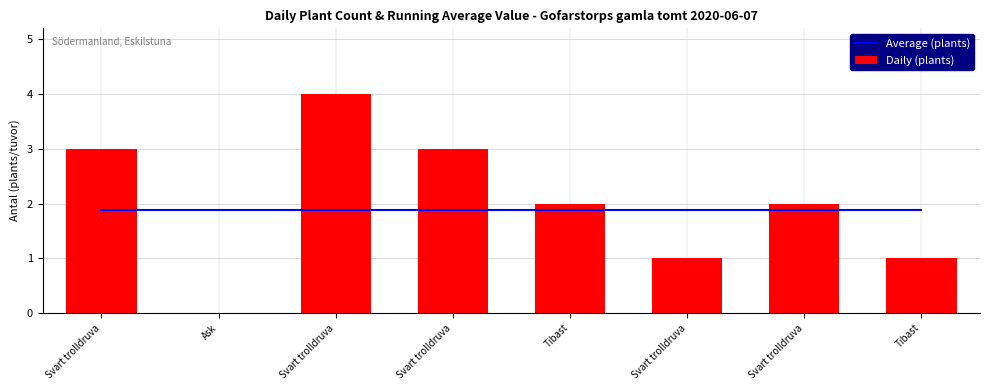

Rank the series by their average value, from highest to lowest.

Daily (plants), Average (plants)